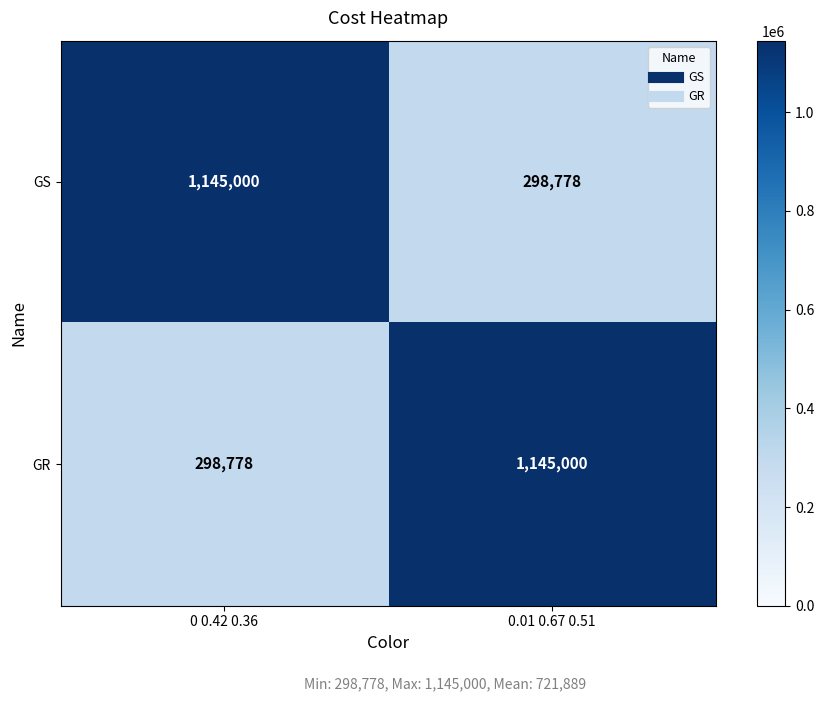

The GR series shows 632333 at 0.01 0.67 0.51. True or false?

False